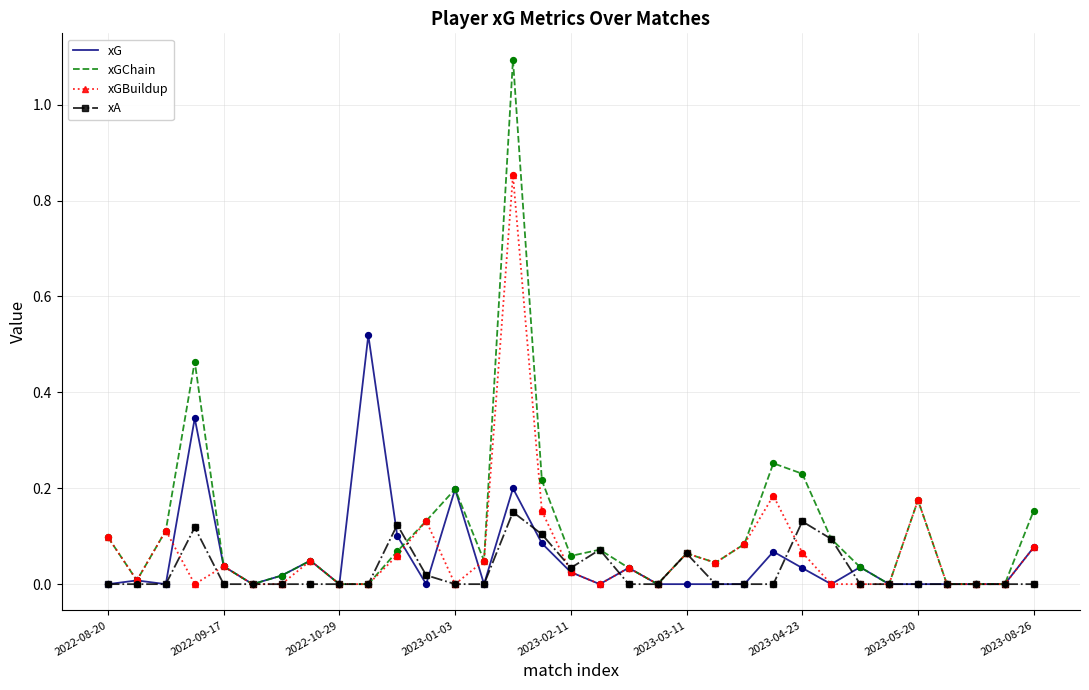

What are all the series names shown in the legend?

xG, xGChain, xGBuildup, xA